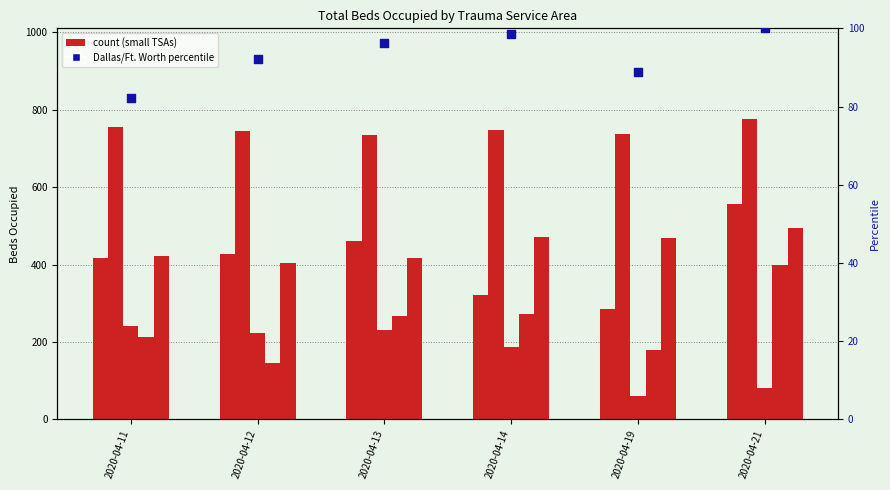

At which category is the sum across all series the highest?

2020-04-21